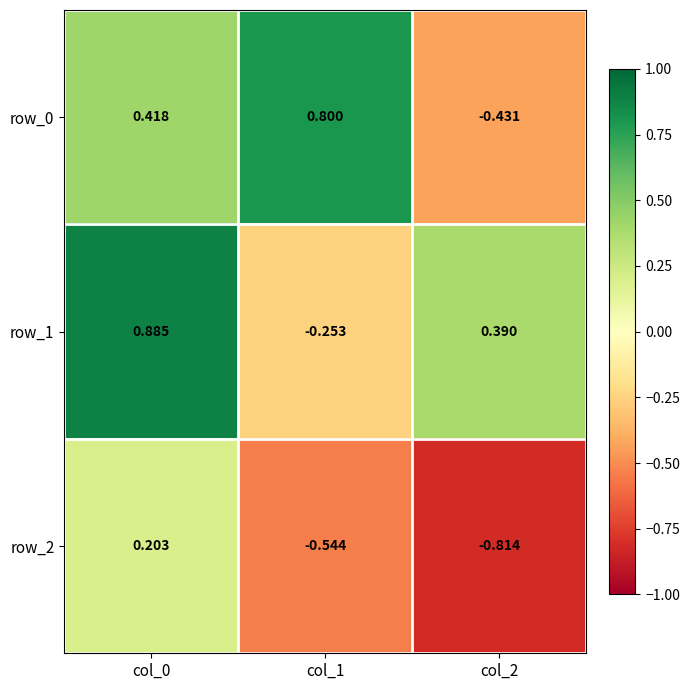

At which category is the sum across all series the highest?

col_0